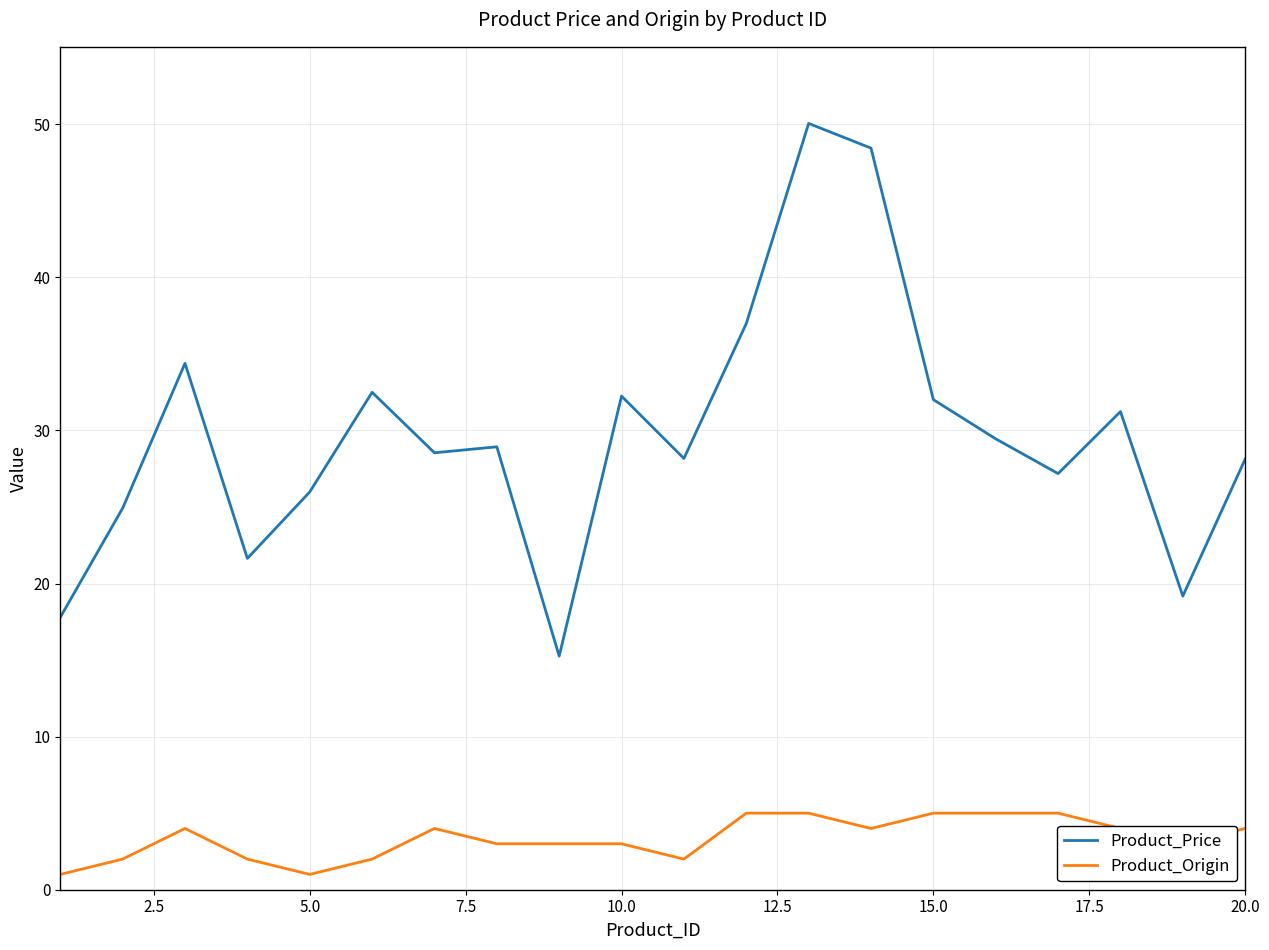

What is the average value of the Product_Origin series?

3.4